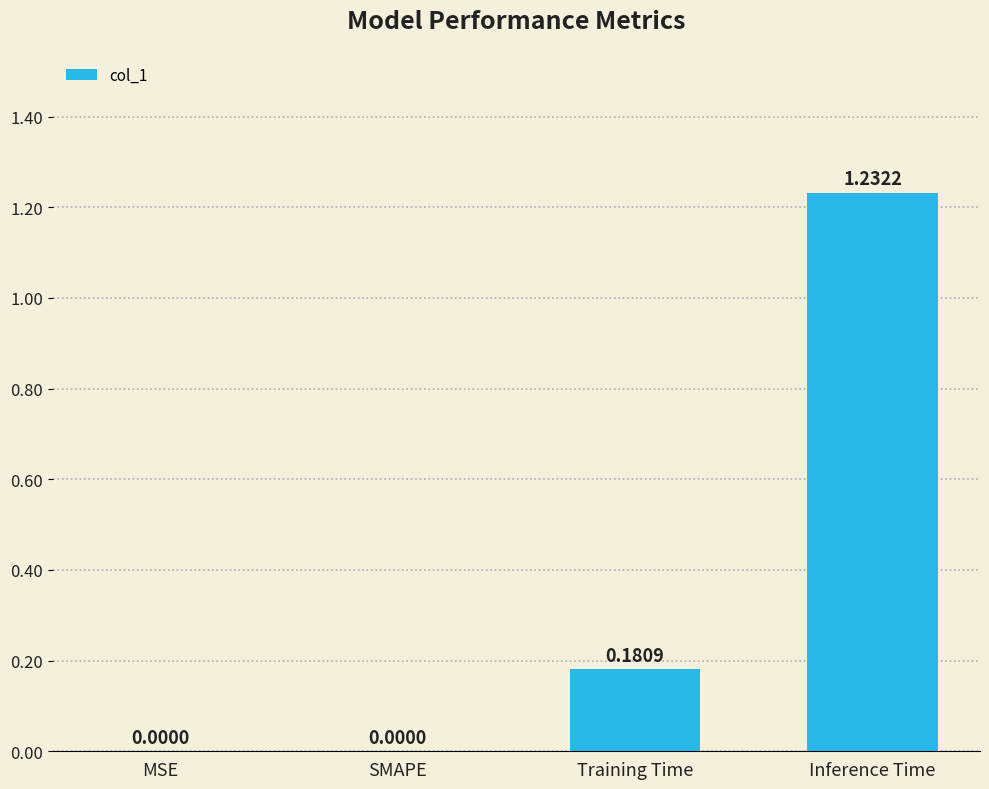

Between Training Time and SMAPE, which is larger?

Training Time